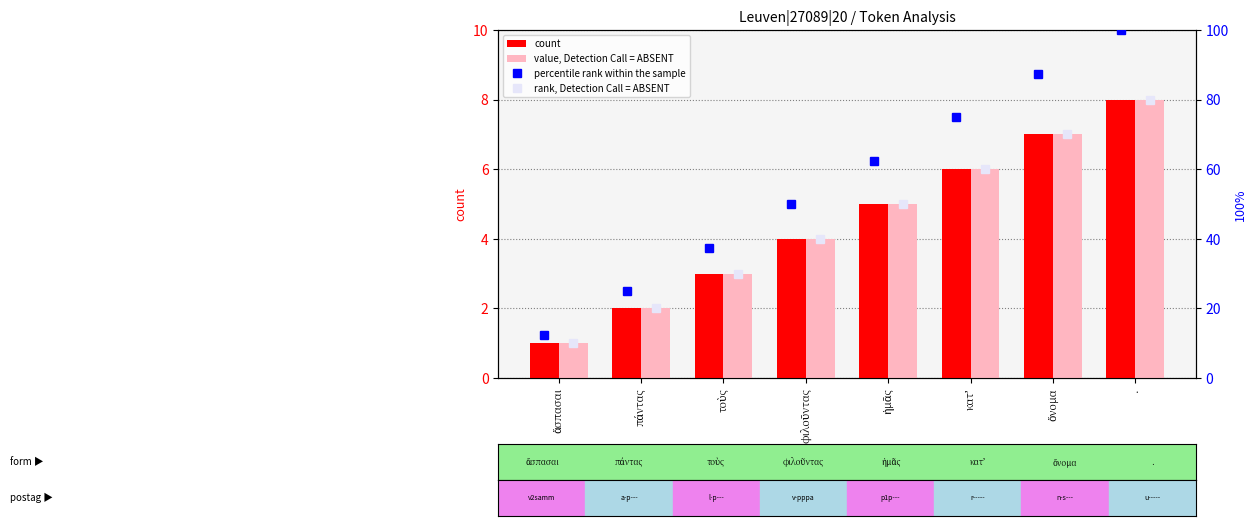

Rank the categories by rank, Detection Call = ABSENT value from highest to lowest.

., ὄνομα, κατʼ, ἡμᾶς, φιλοῦντας, τοὺς, πάντας, ἄσπασαι